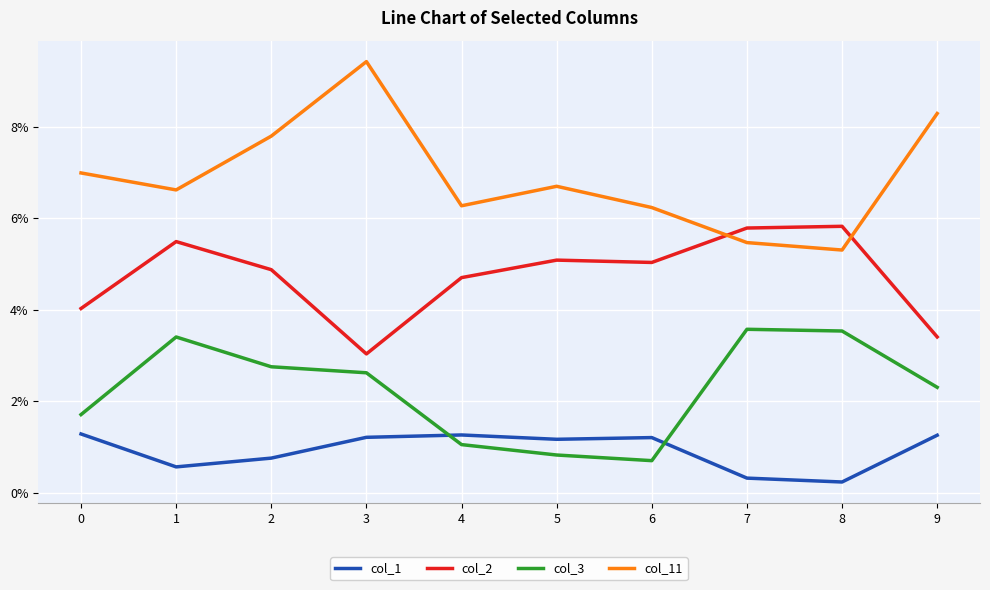

Reading left to right, list all the values displayed in this chart.

col_1: 0=0.0	1=0.0	2=0.0	3=0.0	4=0.0	5=0.0	6=0.0	7=0.0	8=0.0	9=0.0
col_2: 0=0.0	1=0.1	2=0.0	3=0.0	4=0.0	5=0.1	6=0.1	7=0.1	8=0.1	9=0.0
col_3: 0=0.0	1=0.0	2=0.0	3=0.0	4=0.0	5=0.0	6=0.0	7=0.0	8=0.0	9=0.0
col_11: 0=0.1	1=0.1	2=0.1	3=0.1	4=0.1	5=0.1	6=0.1	7=0.1	8=0.1	9=0.1